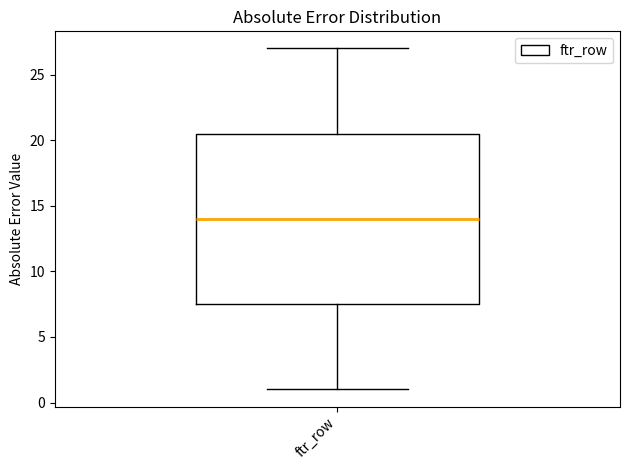

Where does the upper whisker of the box for ftr_row end on the y-axis? The values are not printed on the chart, so give them approximately, as read against the axis.

27.0